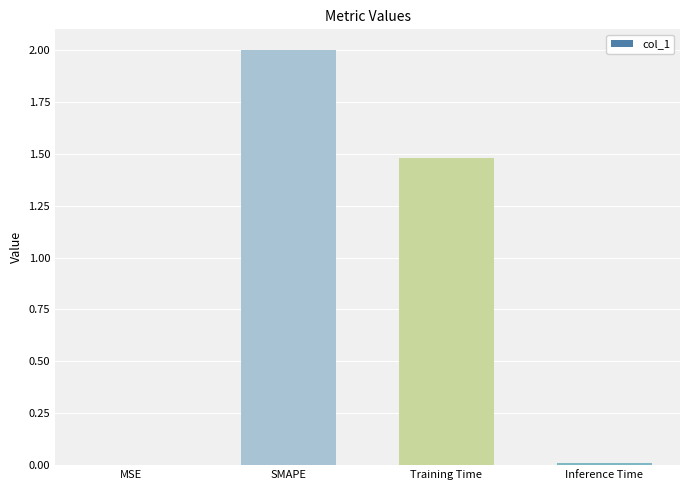

At which label is the value closest to 1?

Training Time